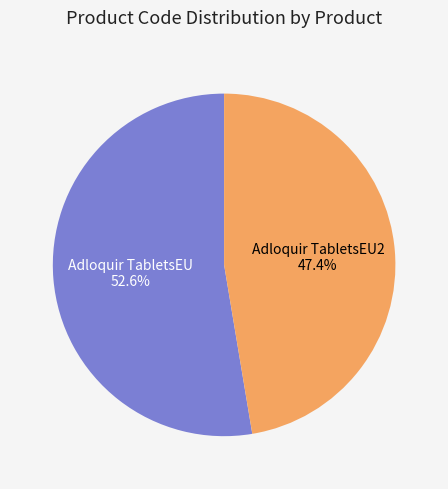

Which category has the smallest portion of the pie?

Adloquir TabletsEU2